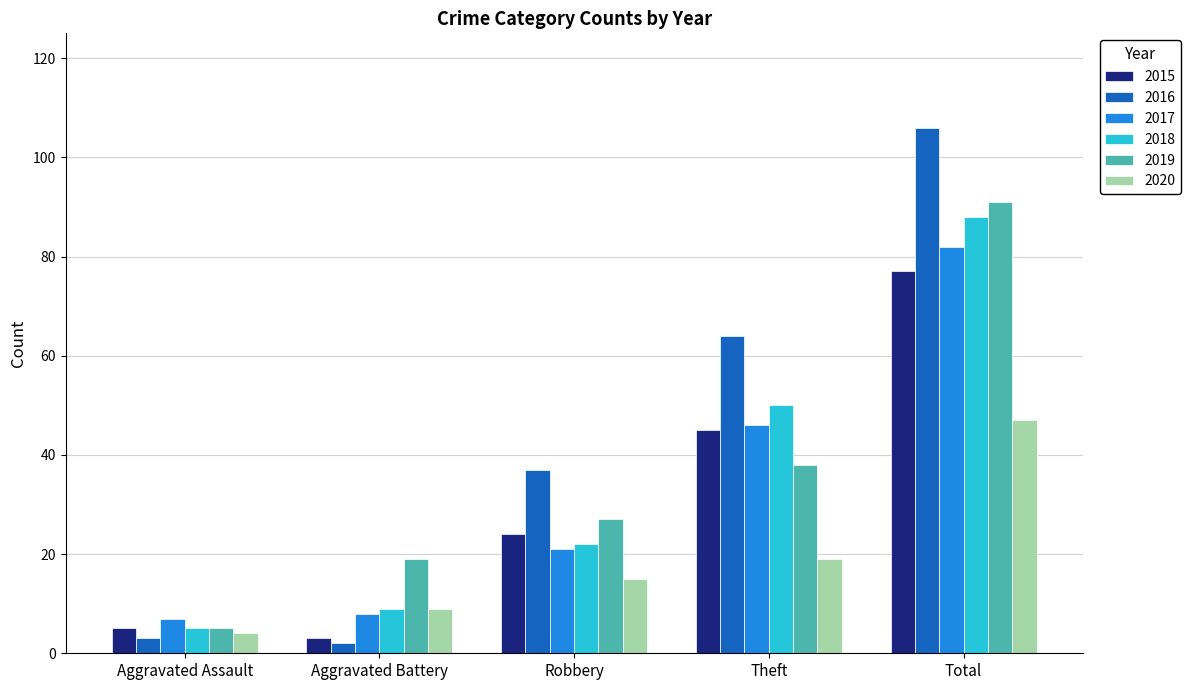

What position from the left is Total?

5